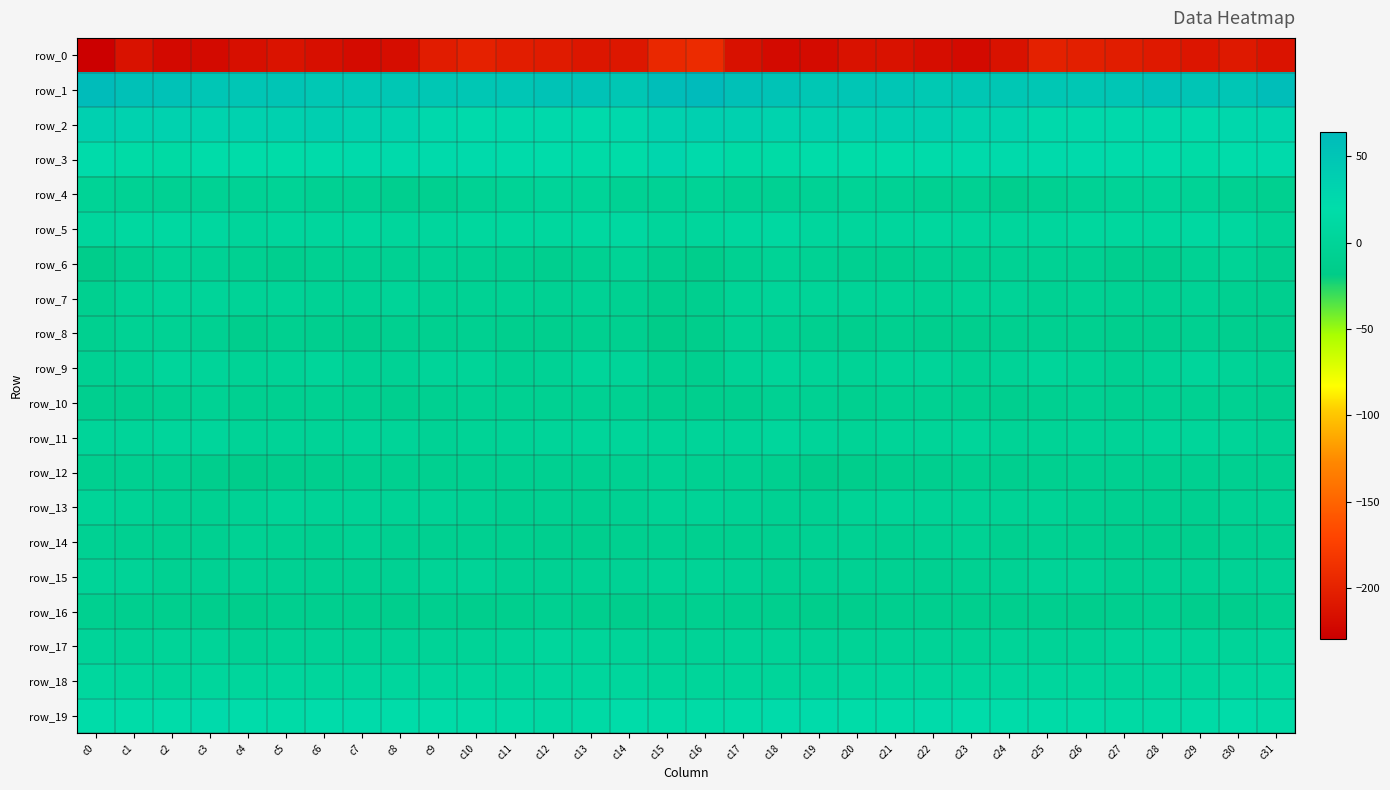

Reading right to left, list all the values displayed in this chart.

row_0: -212.5	-207.5	-210.3	-207.1	-204.4	-201.6	-201.0	-213.3	-220.2	-217.2	-213.1	-213.5	-219.6	-220.2	-214.8	-192.1	-194.7	-209.2	-209.9	-205.5	-203.9	-200.2	-204.6	-217.6	-219.3	-215.8	-212.3	-216.0	-220.1	-220.6	-213.3	-229.7
row_1: 59.6	48.6	50.6	53.6	49.0	48.0	47.3	47.5	47.4	45.7	49.8	49.0	47.9	52.7	56.0	64.2	58.9	48.1	52.8	52.2	48.2	47.7	47.0	47.9	46.4	46.9	50.3	48.2	49.3	53.4	55.1	61.8
row_2: 29.2	26.7	23.9	24.3	24.3	24.3	24.2	30.9	32.5	36.2	36.3	33.9	33.7	32.1	34.4	35.8	33.3	25.9	23.6	24.7	24.4	23.8	25.9	32.6	33.4	37.1	35.2	34.2	32.4	32.7	33.4	36.4
row_3: 23.6	20.2	16.0	20.3	21.3	23.7	23.3	22.4	22.3	22.0	19.6	18.4	19.8	16.1	14.7	24.0	27.6	17.9	17.3	21.0	22.3	24.0	22.4	22.8	22.3	21.8	18.3	19.0	18.9	14.2	16.0	21.9
row_4: -8.6	-6.2	-2.0	2.1	-0.6	-3.4	-6.6	-10.9	-5.6	-6.0	-2.5	-2.0	-3.2	-5.5	-5.4	-2.1	-3.5	-4.7	-0.0	2.0	-2.1	-3.9	-9.2	-9.3	-5.3	-5.0	-1.8	-2.8	-3.9	-5.7	-4.7	-2.2
row_5: -1.6	7.5	10.2	7.2	6.8	7.1	6.1	4.6	6.2	6.8	5.4	4.4	5.8	10.0	8.1	4.6	3.5	10.0	8.7	6.8	7.1	6.9	5.7	4.3	7.1	6.0	5.3	3.6	8.3	9.8	8.6	5.2
row_6: -10.1	-2.3	-4.2	-10.1	-9.3	-5.2	-4.0	-3.8	-6.4	-5.4	-9.2	-8.1	-4.4	-1.8	-6.5	-13.6	-9.4	-1.7	-7.0	-10.4	-7.4	-5.0	-3.1	-5.7	-5.5	-6.6	-9.7	-6.3	-3.5	-1.5	-8.0	-14.0
row_7: -9.6	-7.3	-3.3	-4.7	-4.9	-3.7	-4.9	-0.8	-2.0	-4.1	-2.1	-0.9	1.0	1.4	-1.3	-10.2	-12.3	-6.1	-3.0	-5.5	-3.6	-4.7	-3.7	0.1	-3.5	-3.4	-1.2	-0.8	1.8	1.3	-2.1	-8.2
row_8: -12.2	-9.6	-7.8	-10.3	-11.4	-9.0	-7.7	-8.5	-10.7	-11.2	-8.6	-10.8	-8.9	-5.7	-4.6	-13.2	-16.5	-8.6	-8.7	-10.9	-10.6	-8.0	-8.2	-8.4	-12.1	-9.4	-8.8	-11.8	-6.9	-4.6	-4.1	-8.3
row_9: -6.7	-1.2	3.5	-0.5	-5.5	-1.6	2.5	-0.7	-4.0	1.6	0.2	-1.4	0.5	2.9	-1.0	-9.9	-9.0	1.1	3.2	-3.0	-4.7	0.8	2.1	-2.9	-2.5	2.4	-0.5	-1.7	1.7	3.7	-2.8	-4.9
row_10: -10.0	-6.9	-5.9	-5.5	-7.3	-4.9	-7.0	-9.3	-8.5	-6.7	-6.8	-8.4	-4.9	-5.7	-9.7	-10.5	-10.5	-6.0	-5.7	-6.3	-6.3	-5.3	-7.8	-9.8	-7.8	-6.4	-7.6	-7.6	-4.1	-7.1	-9.7	-10.2
row_11: -4.7	0.1	3.1	2.4	-0.5	-0.8	-2.3	-1.6	2.3	0.1	0.4	-1.4	1.6	4.6	2.0	2.1	0.1	2.4	2.8	1.4	-0.9	-1.3	-2.7	0.2	2.0	-0.3	-0.3	-1.0	3.7	3.4	2.1	2.2
row_12: -9.2	-7.2	-7.5	-8.4	-7.2	-7.2	-8.3	-9.3	-8.4	-10.0	-11.0	-13.6	-14.8	-8.4	-7.0	-6.2	-4.1	-6.9	-7.8	-7.8	-7.3	-7.4	-9.1	-8.7	-8.7	-10.5	-11.9	-14.7	-12.7	-7.0	-8.1	-8.7
row_13: -4.1	-4.1	-7.1	-7.2	-7.3	-6.3	-1.8	-1.5	-1.0	-0.4	0.9	-1.4	-5.5	-5.6	-3.0	-0.3	-1.7	-5.4	-7.5	-6.7	-7.5	-4.6	-1.2	-1.8	-0.4	-0.2	0.7	-3.1	-5.9	-5.3	-1.6	0.7
row_14: -7.4	-8.1	-10.4	-10.5	-9.8	-8.3	-6.5	-8.3	-4.1	-5.7	-7.7	-4.9	-5.8	-8.0	-8.6	-8.3	-8.1	-9.0	-10.9	-10.2	-9.2	-7.3	-7.3	-7.3	-3.5	-7.2	-6.7	-4.3	-7.3	-8.5	-7.8	-5.5
row_15: -2.6	-2.5	-4.6	-4.5	-6.5	-1.3	-1.0	-4.3	-6.3	-7.0	-6.6	-4.8	-5.3	-5.9	-2.9	-1.3	-2.4	-3.5	-4.2	-5.6	-5.2	-0.2	-2.3	-5.4	-6.7	-6.9	-5.8	-4.6	-5.6	-5.9	-1.1	0.4
row_16: -9.2	-11.7	-12.6	-7.7	-9.3	-12.6	-10.3	-11.2	-11.5	-10.1	-9.8	-11.7	-13.3	-11.2	-10.0	-8.4	-11.1	-12.6	-11.5	-7.1	-11.4	-11.7	-10.2	-11.9	-11.3	-9.5	-10.2	-13.2	-12.0	-11.5	-9.7	-8.4
row_17: 3.7	1.6	3.0	4.3	3.0	-0.2	-0.7	0.4	-2.3	-0.4	-0.7	-2.1	-1.1	0.5	-0.0	-0.1	-0.2	1.5	3.2	4.9	1.3	-0.7	-0.3	-0.1	-2.4	-0.1	-1.2	-2.6	0.3	-0.0	-0.4	1.1
row_18: 7.2	7.0	5.1	6.2	3.8	4.1	5.3	5.8	5.0	5.0	5.8	5.1	3.6	3.3	3.1	2.2	3.0	6.0	5.6	5.7	3.5	4.4	5.6	5.7	5.3	4.6	6.0	4.1	4.0	2.6	4.3	6.3
row_19: 15.0	19.3	16.2	13.1	13.2	15.6	17.6	19.0	20.9	21.5	17.9	18.3	22.1	21.3	17.4	15.9	15.6	19.3	14.5	12.6	14.4	16.2	18.3	19.9	21.3	20.7	16.6	20.4	22.5	19.3	18.4	19.5